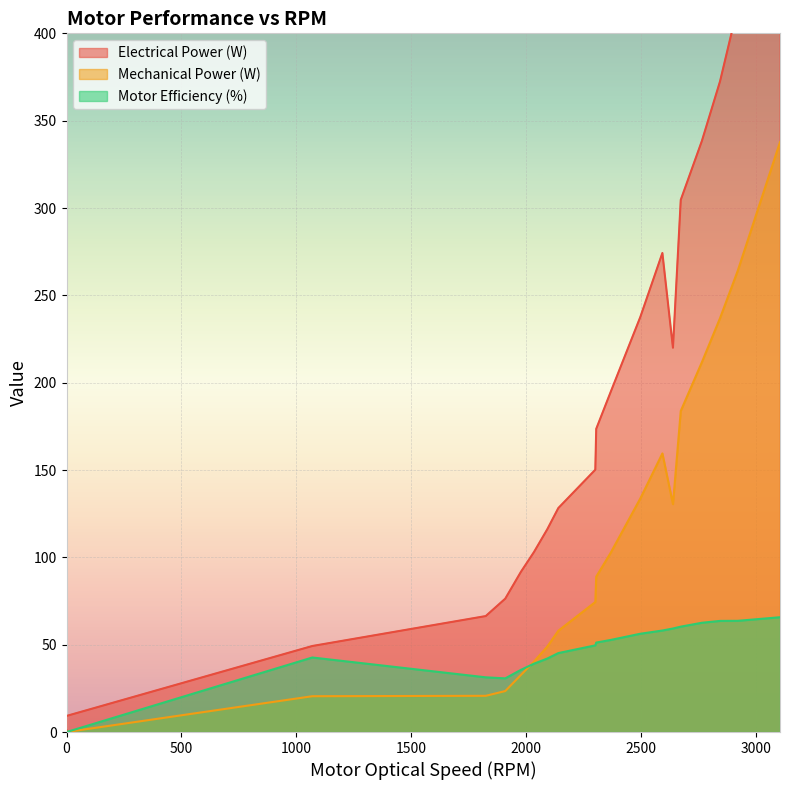

What is the total value across all series at 2674?

548.8